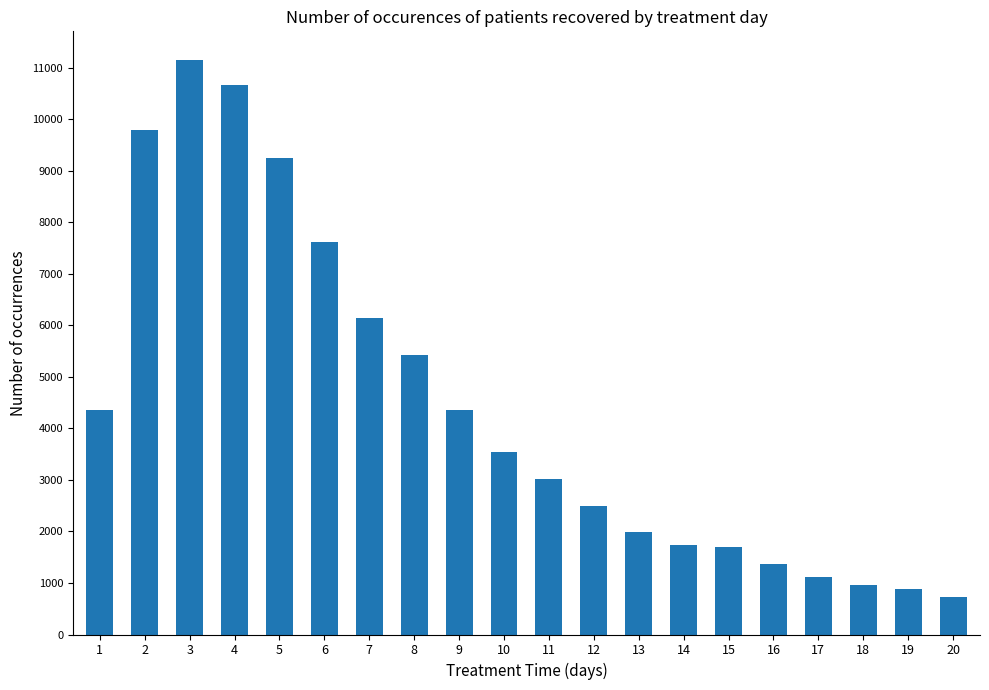

What is the value of the 9th bar from the left?

4357